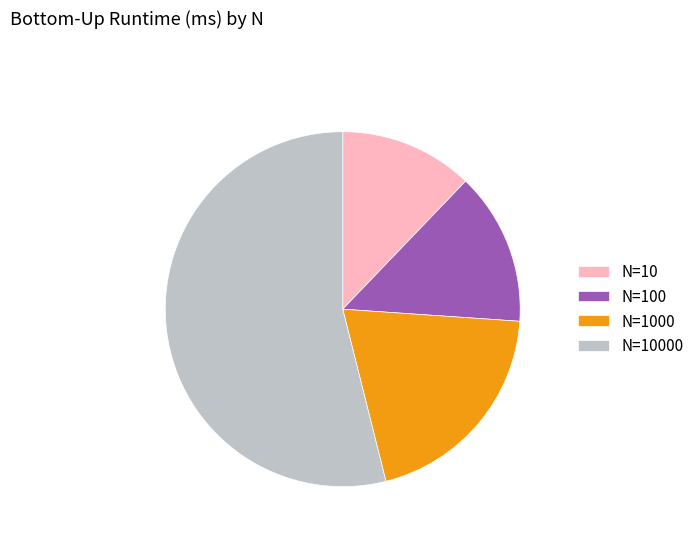

Approximately how many times larger is the value at N=1000 compared to N=10?

1.6